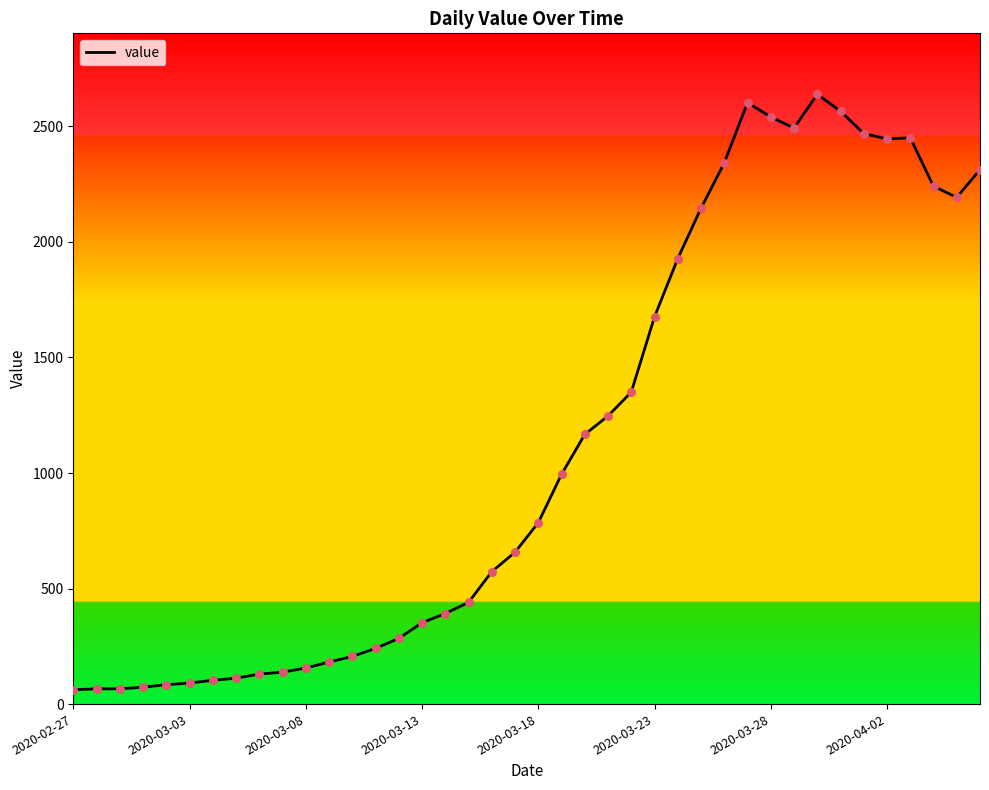

What is the maximum value shown in the chart?

2639